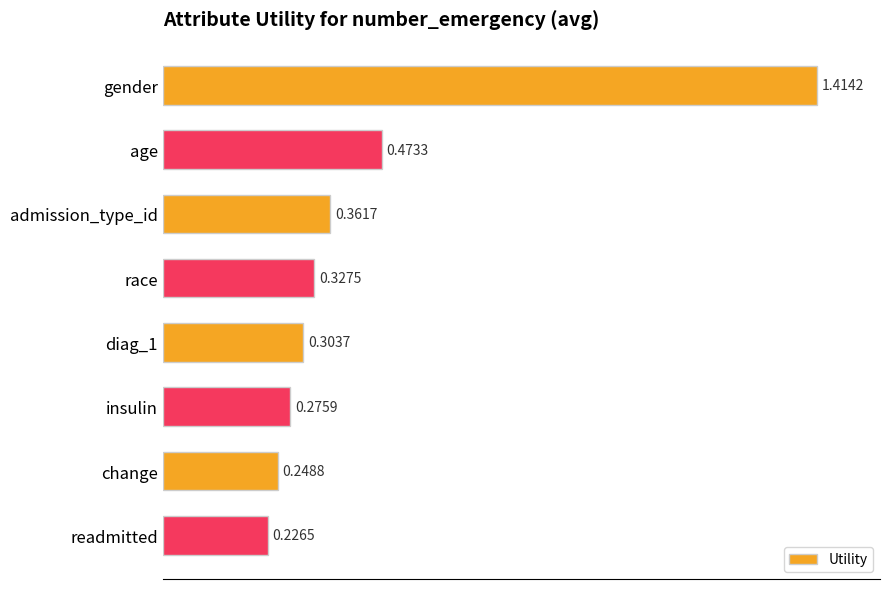

Count the values in the range 0 to 1.

7